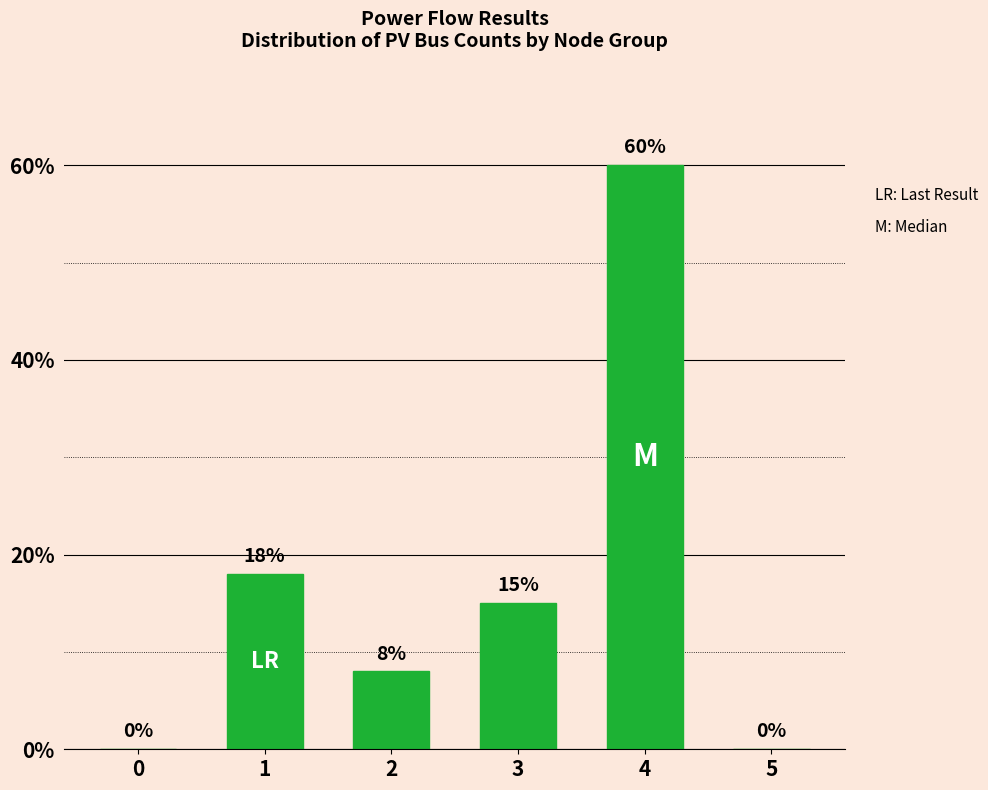

What is the sum of all values?

101